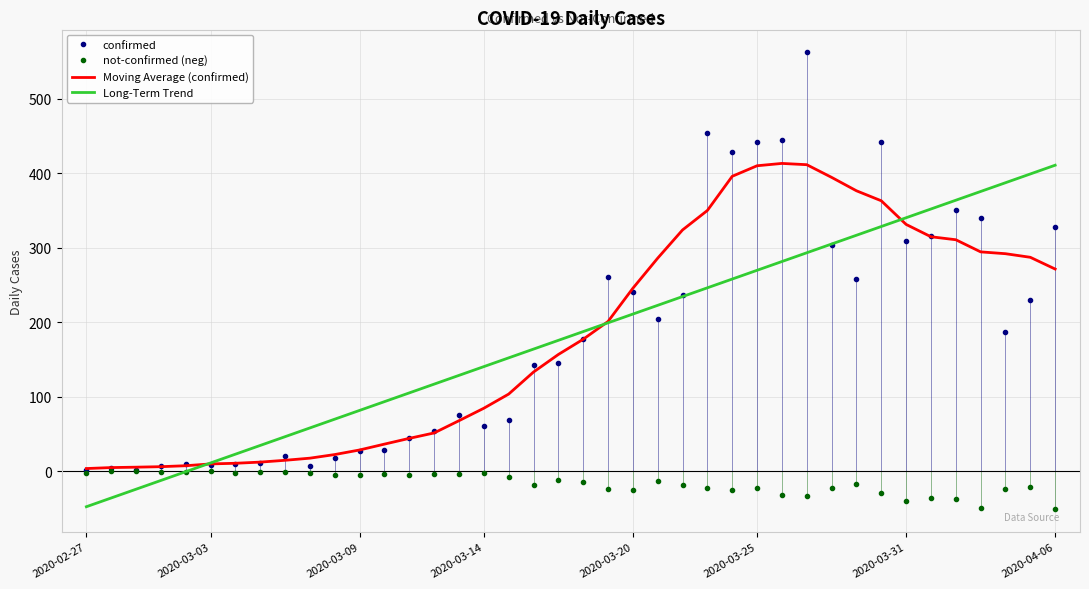

What is the minimum value shown in the chart?

-51.0